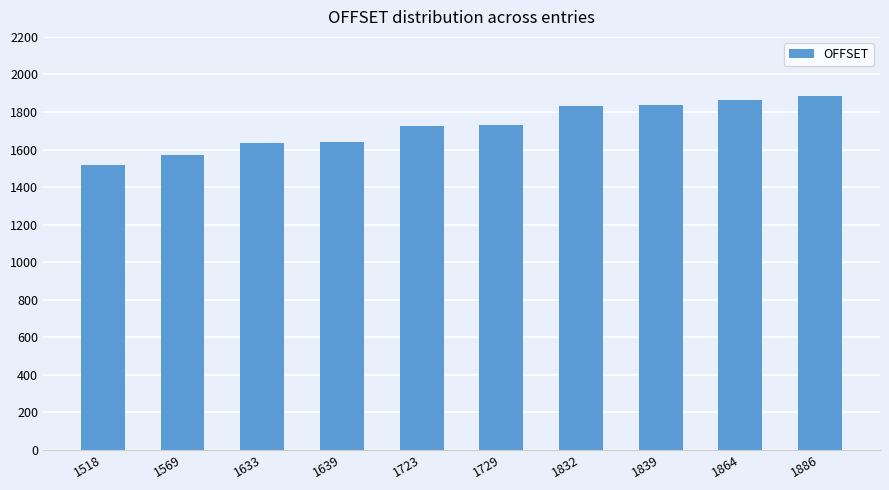

What is the ratio of the value at 1864 to the value at 1886?

1.0